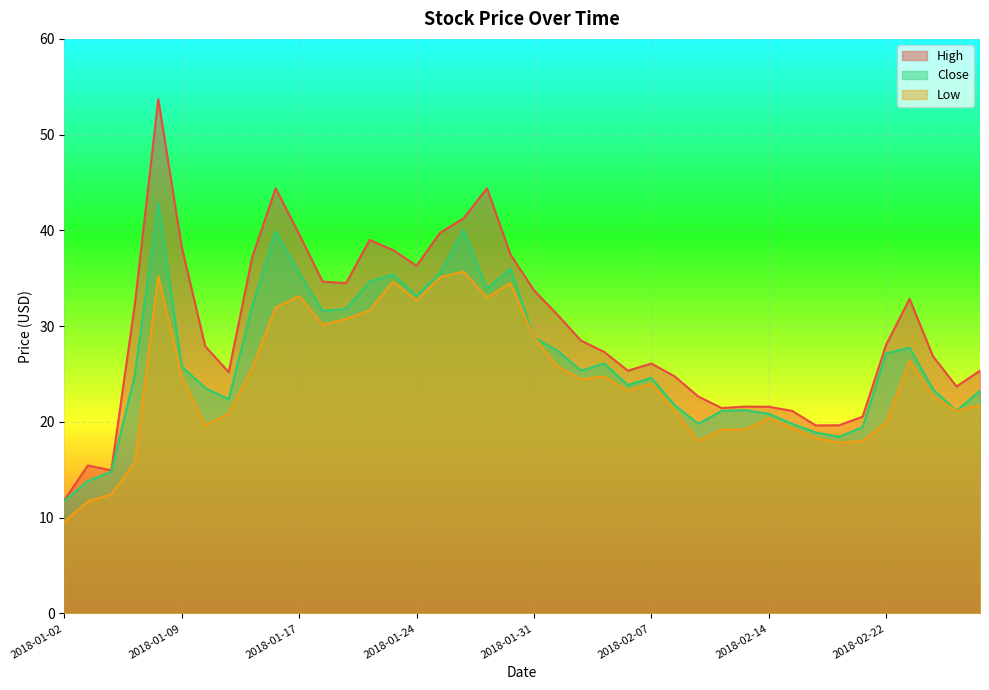

How many data points does each series have?

40